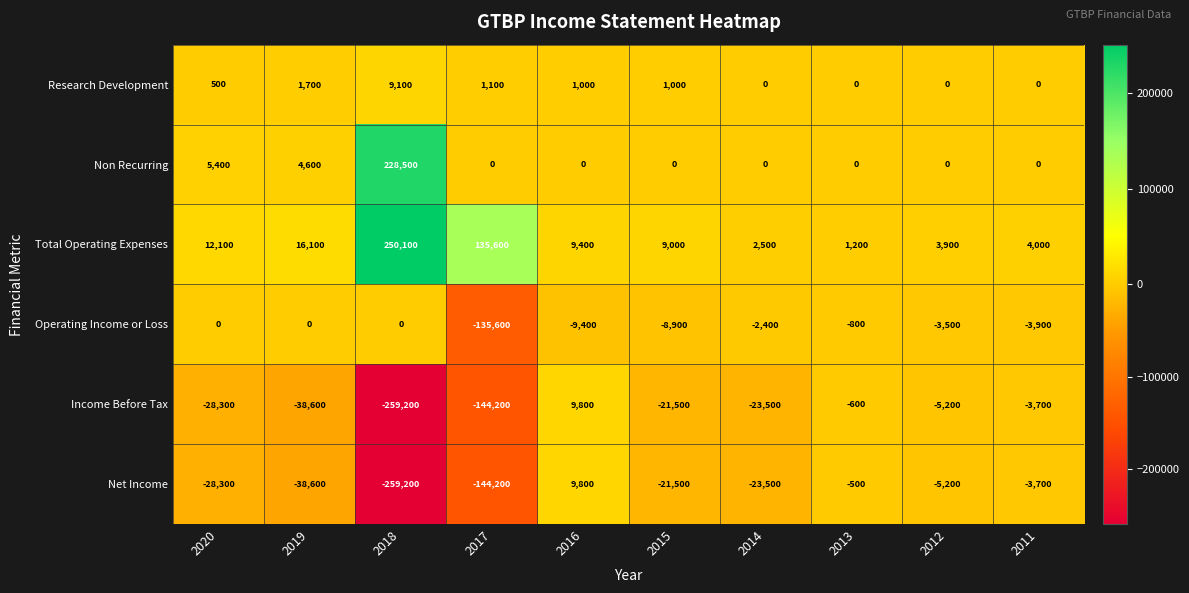

What is the difference between the maximum and minimum values in the Operating Income or Loss series?

135600